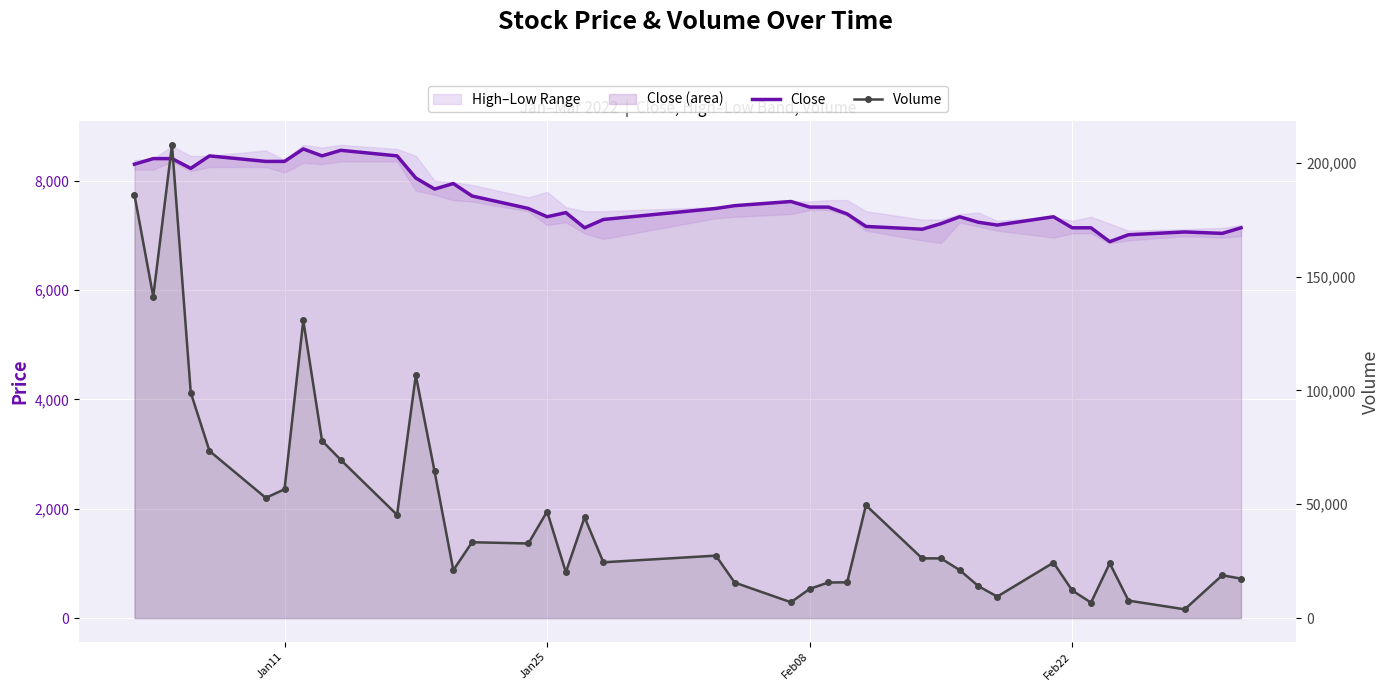

At how many categories does at least one series exceed 69527?

8